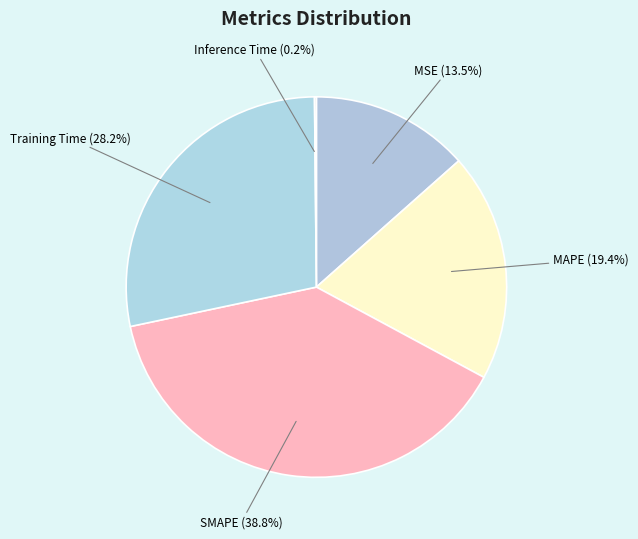

Combined, do Training Time (28.2%) and MSE (13.5%) account for over 50%?

No